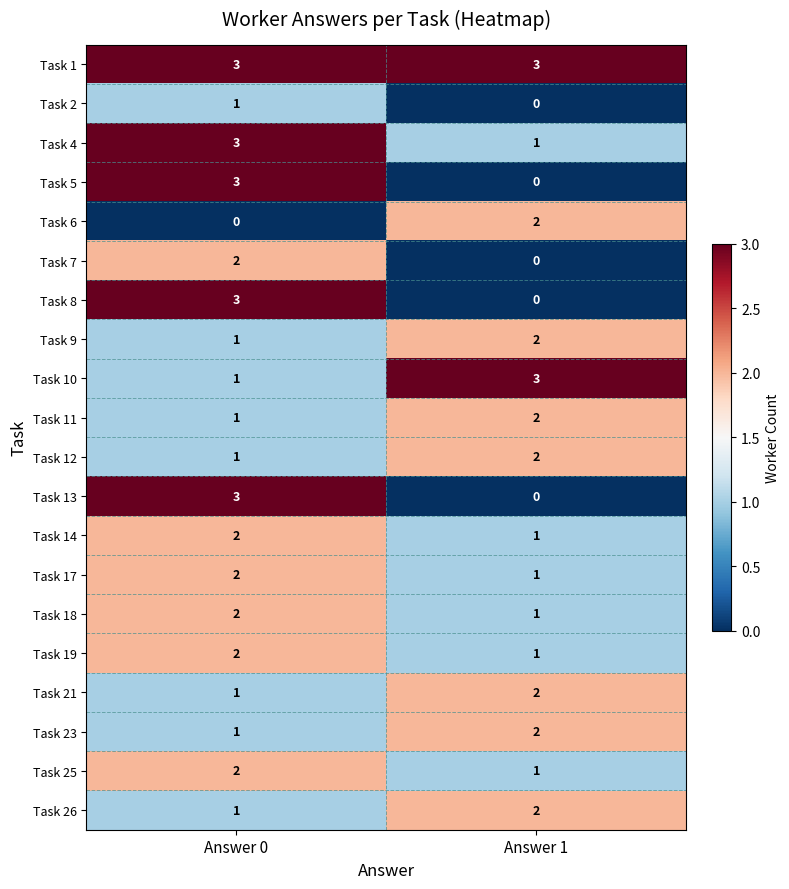

What is the sum of the Task 9 values at Answer 0 and Answer 1?

3